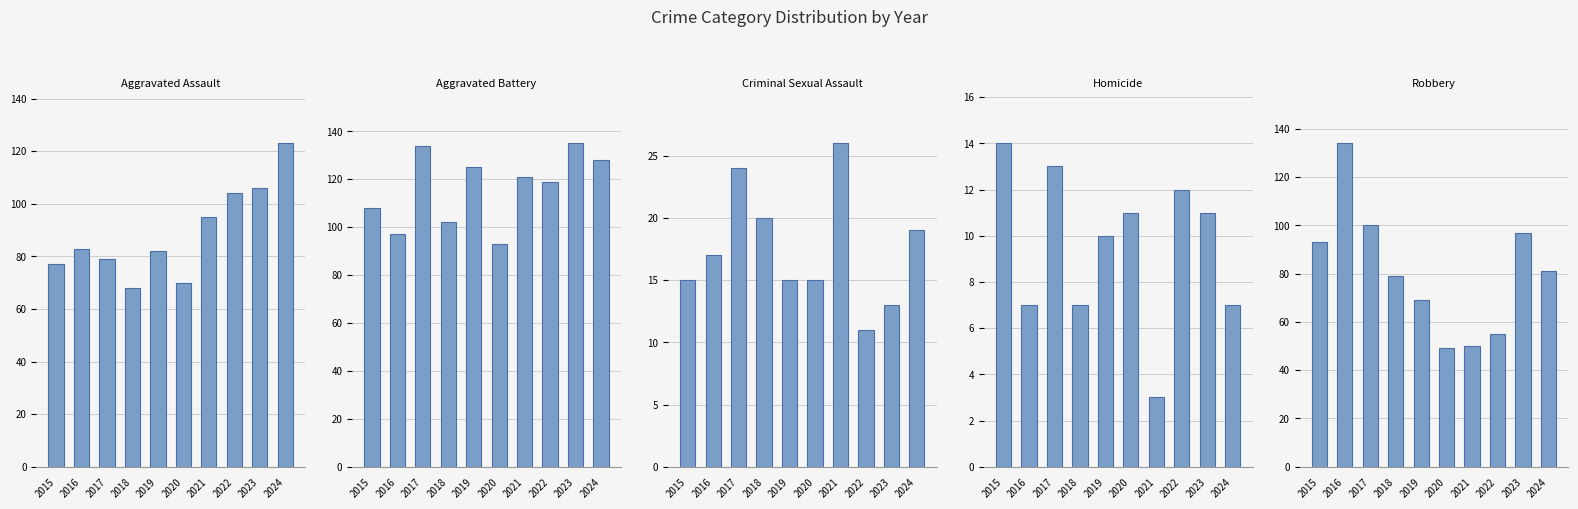

Reading right to left, list all the values displayed in this chart.

Aggravated Assault: 123	106	104	95	70	82	68	79	83	77
Aggravated Battery: 128	135	119	121	93	125	102	134	97	108
Criminal Sexual Assault: 19	13	11	26	15	15	20	24	17	15
Homicide: 7	11	12	3	11	10	7	13	7	14
Robbery: 81	97	55	50	49	69	79	100	134	93